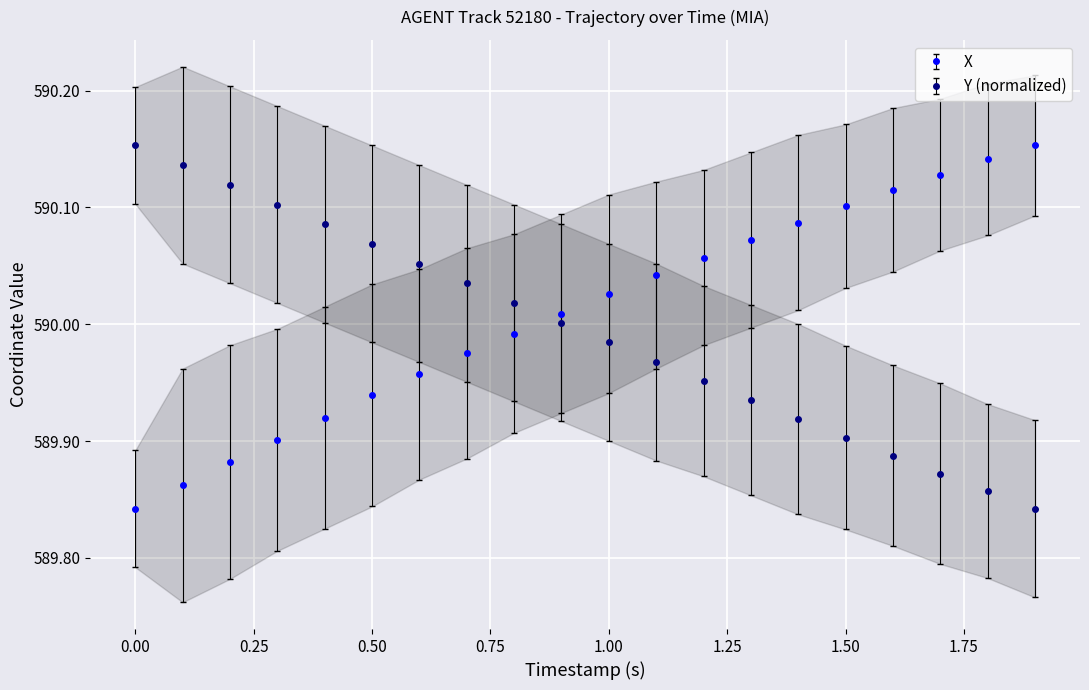

Is it true that X equals 273.4 at 1.50?

False